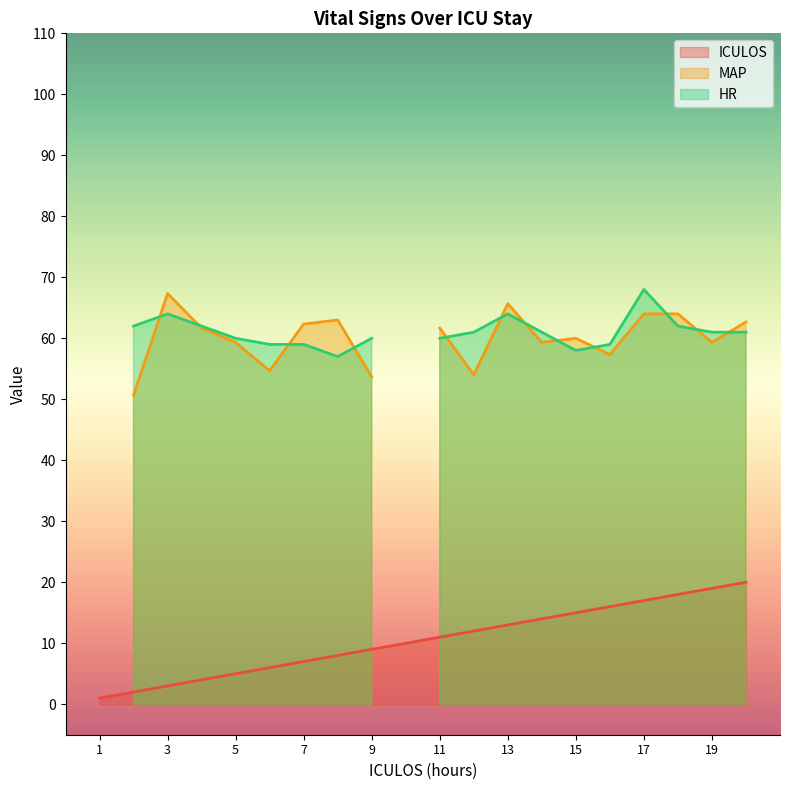

What is the maximum value for HR?

68.0